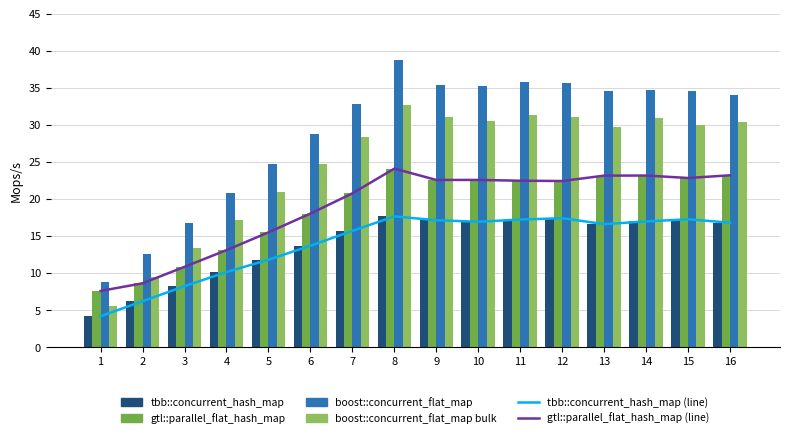

What are all the series names shown in the legend?

tbb::concurrent_hash_map (line), gtl::parallel_flat_hash_map (line), tbb::concurrent_hash_map, gtl::parallel_flat_hash_map, boost::concurrent_flat_map, boost::concurrent_flat_map bulk